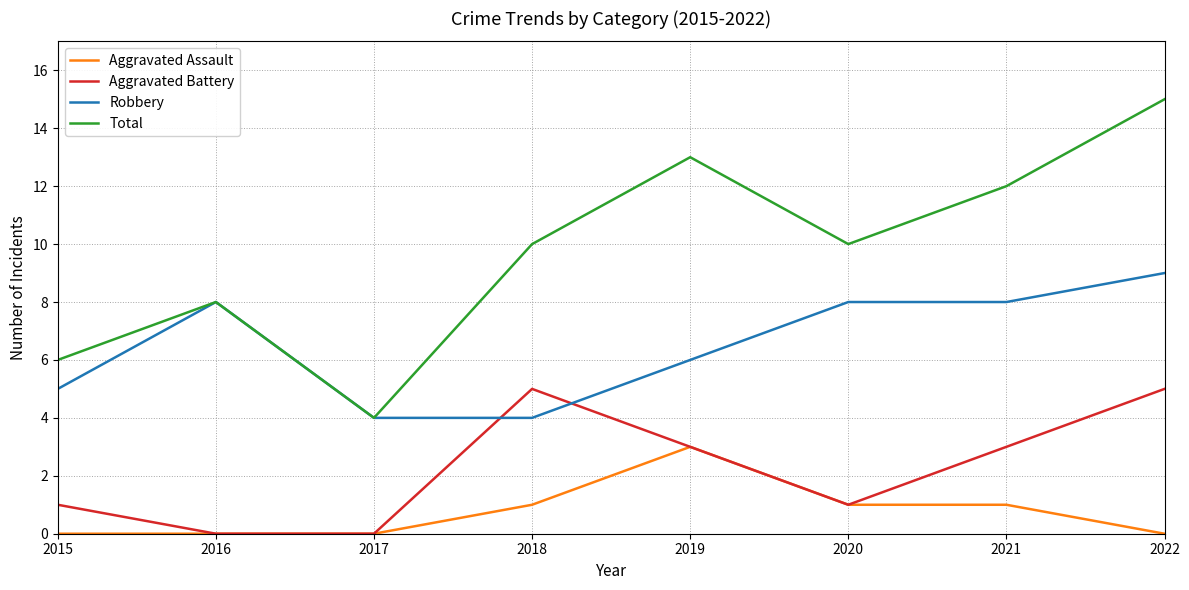

Which series has the largest range (max minus min)?

Total